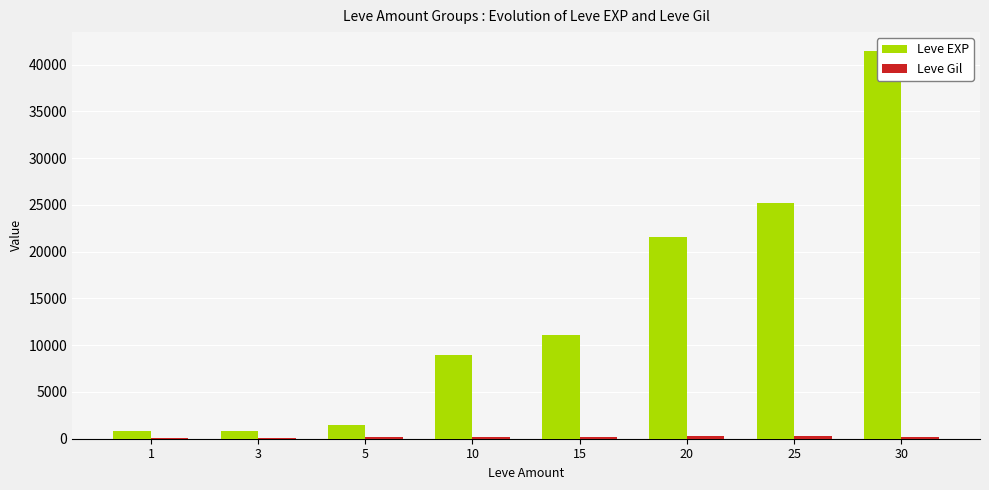

Is it true that Leve EXP equals 8930 at 10?

True